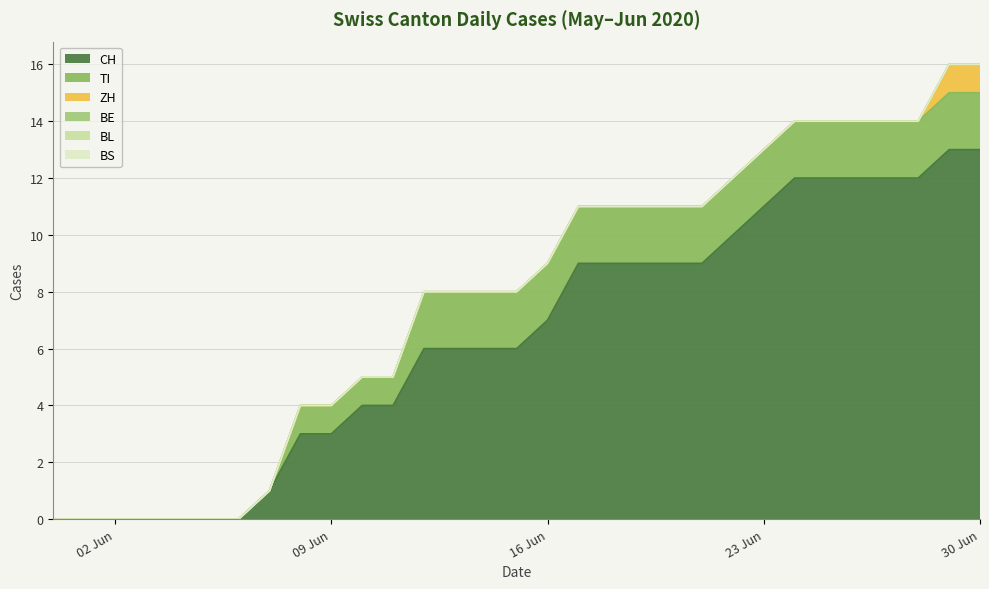

At which category does the chart reach its minimum across all series?

2020-05-31